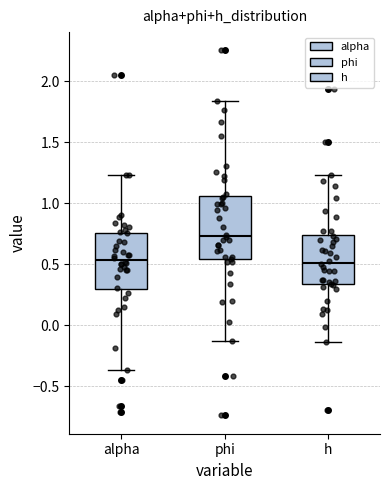

Where is the lower edge of the box for alpha on the y-axis? The values are not printed on the chart, so give them approximately, as read against the axis.

0.30